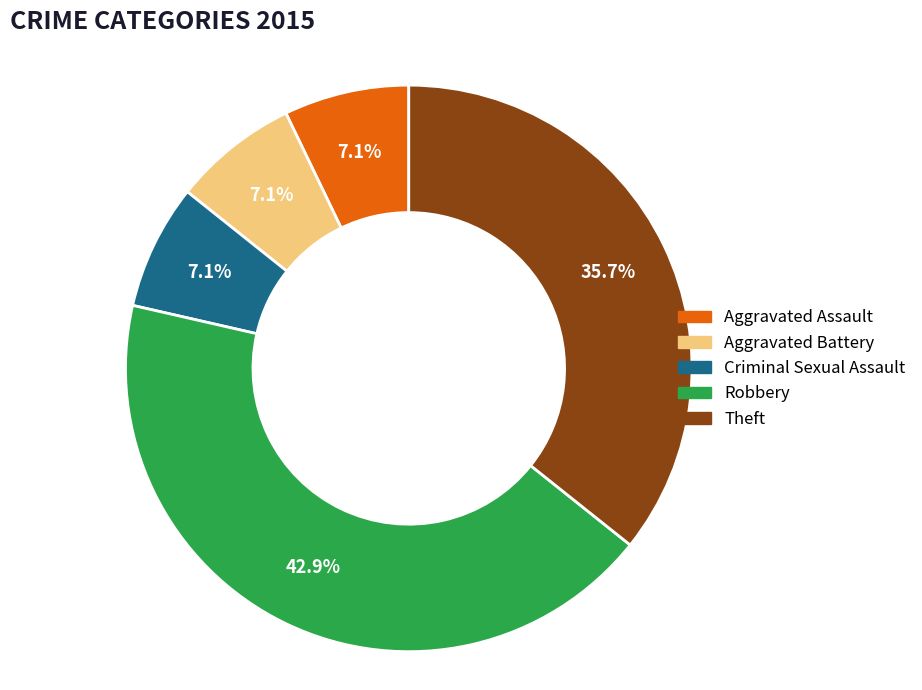

To the nearest percent, what percentage of the pie is Aggravated Battery?

7%